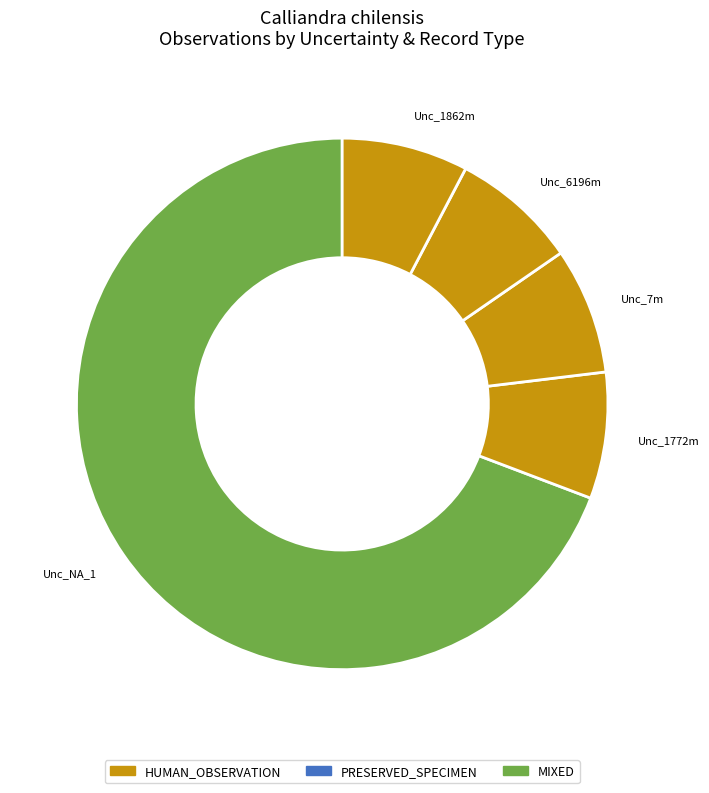

Combined, do Unc_7m and Unc_6196m account for over 50%?

No